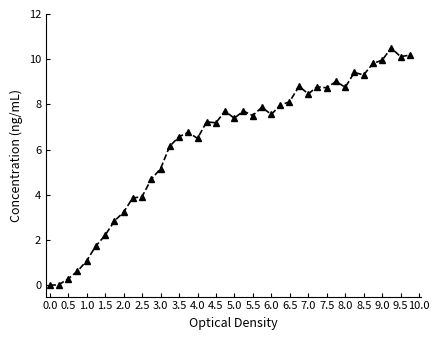

True or false: there are more than 2 points higher than both neighbors.

True